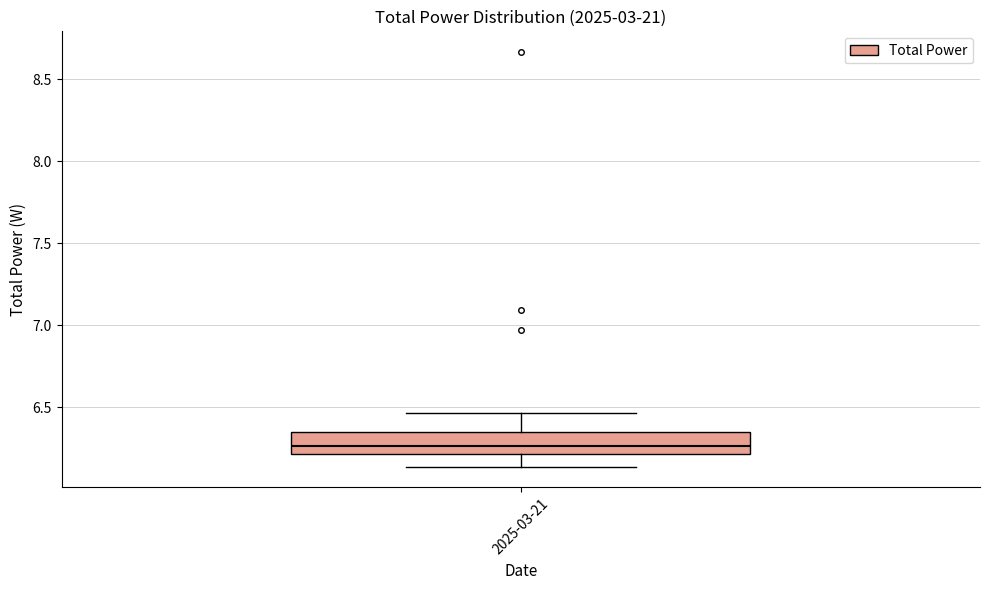

Transcribe this box plot: give where the median line is, the range the box spans, and where the two whiskers end, as read against the y-axis. The values are not printed on the chart, so give them approximately, as read against the axis.

median 6.25, box 6.20 to 6.35, whiskers 6.15 to 6.45